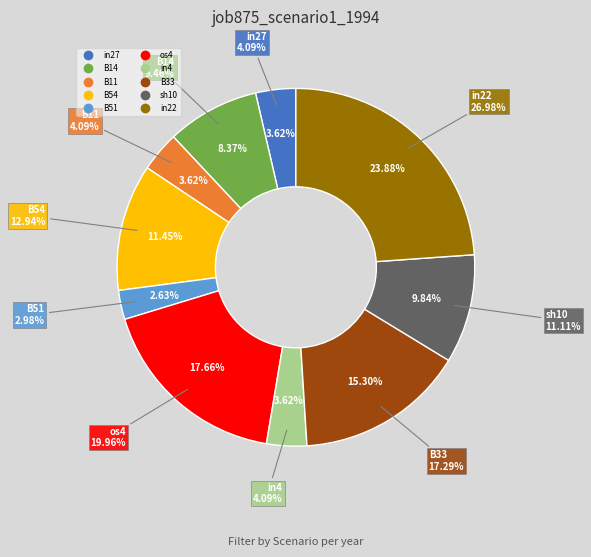

To the nearest percent, what is the combined percentage of os4 and B51?

20%